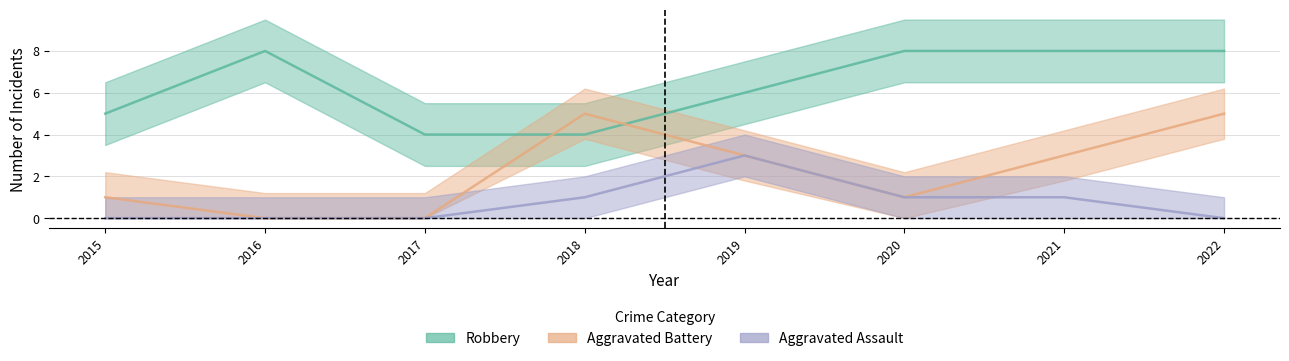

Is the value of Aggravated Assault at 2017 greater than the value of Robbery at 2016?

No